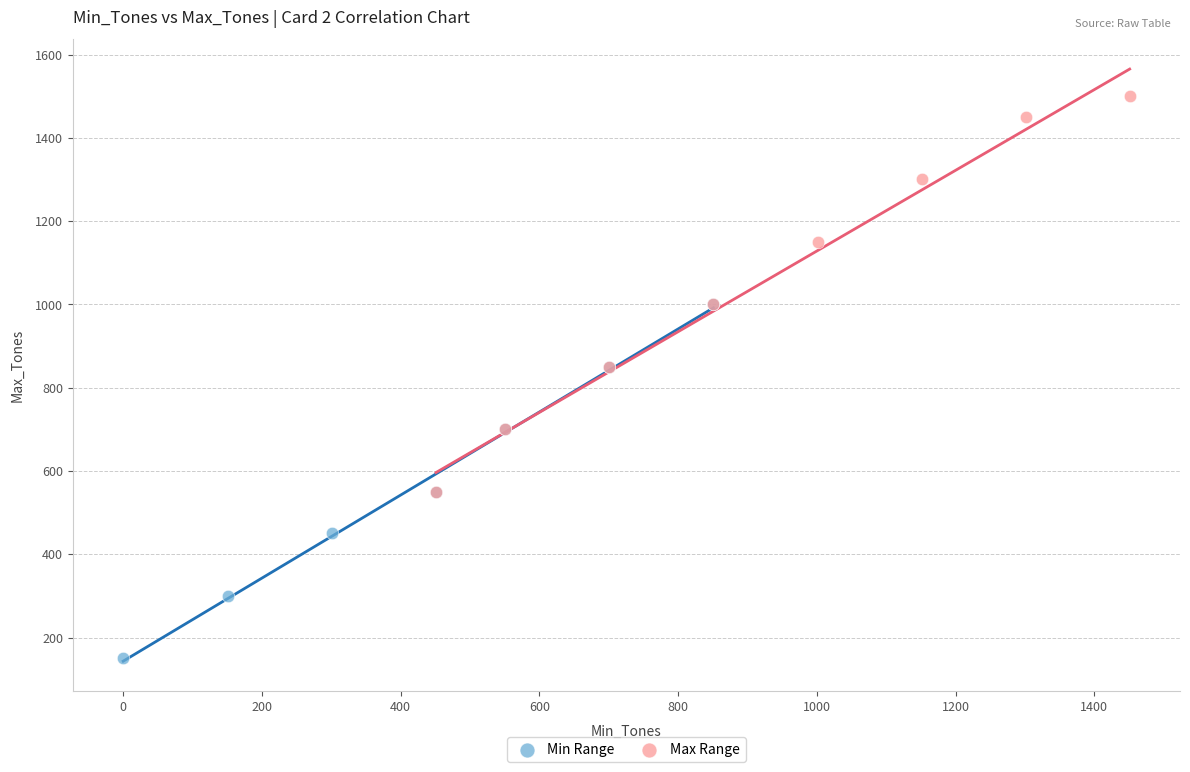

Which series has the widest spread of Y values?

Max Range